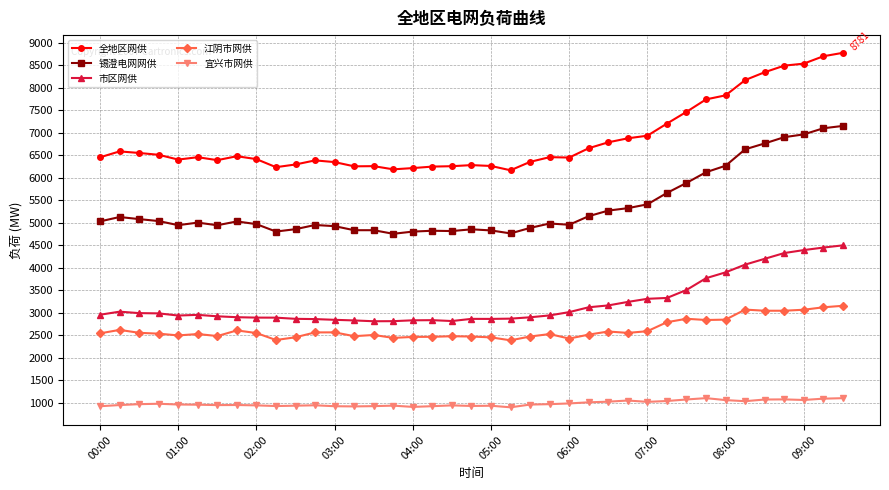

What is the value of the 宜兴市网供 point at the 16th from the left?

938